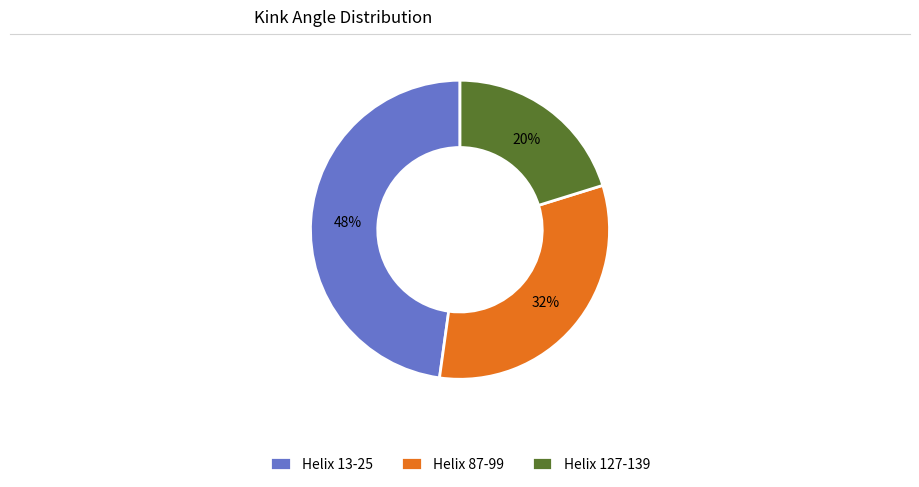

To the nearest percent, what is the average slice percentage?

33%